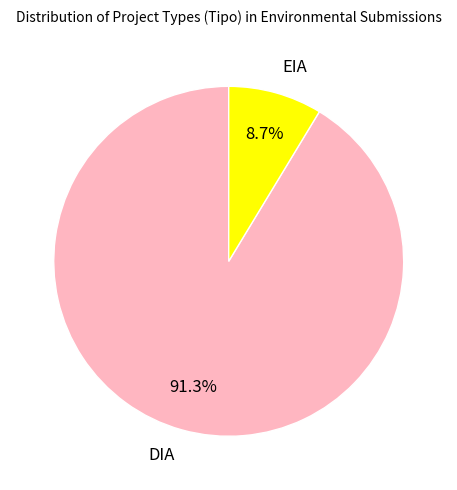

Rank the categories by value from highest to lowest.

DIA, EIA